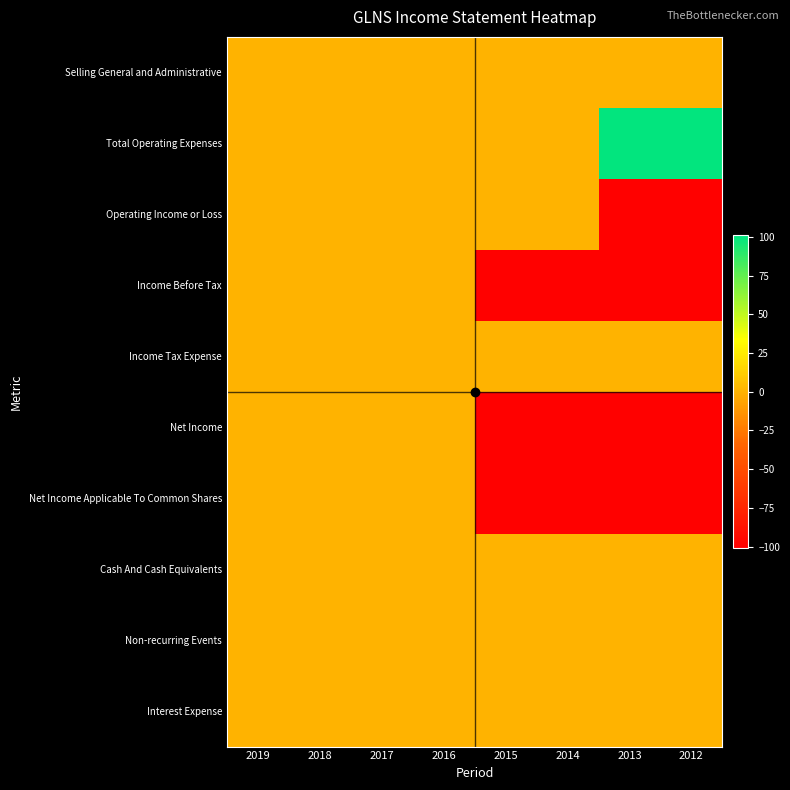

Rank the series at 2016 from highest to lowest value.

Selling General and Administrative, Total Operating Expenses, Operating Income or Loss, Income Before Tax, Income Tax Expense, Net Income, Net Income Applicable To Common Shares, Cash And Cash Equivalents, Non-recurring Events, Interest Expense